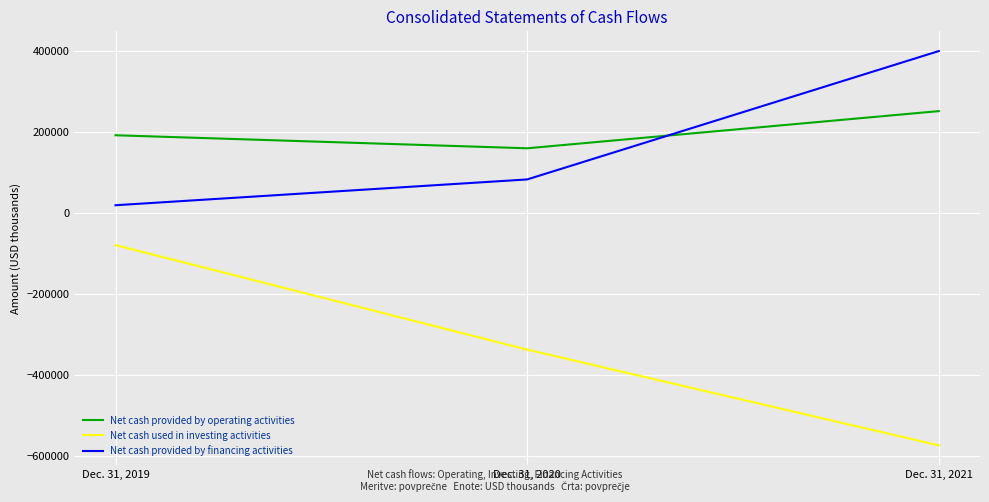

Which series has the widest spread of values?

Net cash used in investing activities